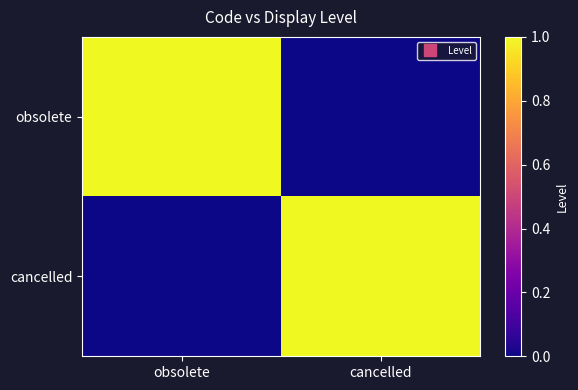

What is the difference between the highest and lowest values at obsolete?

1